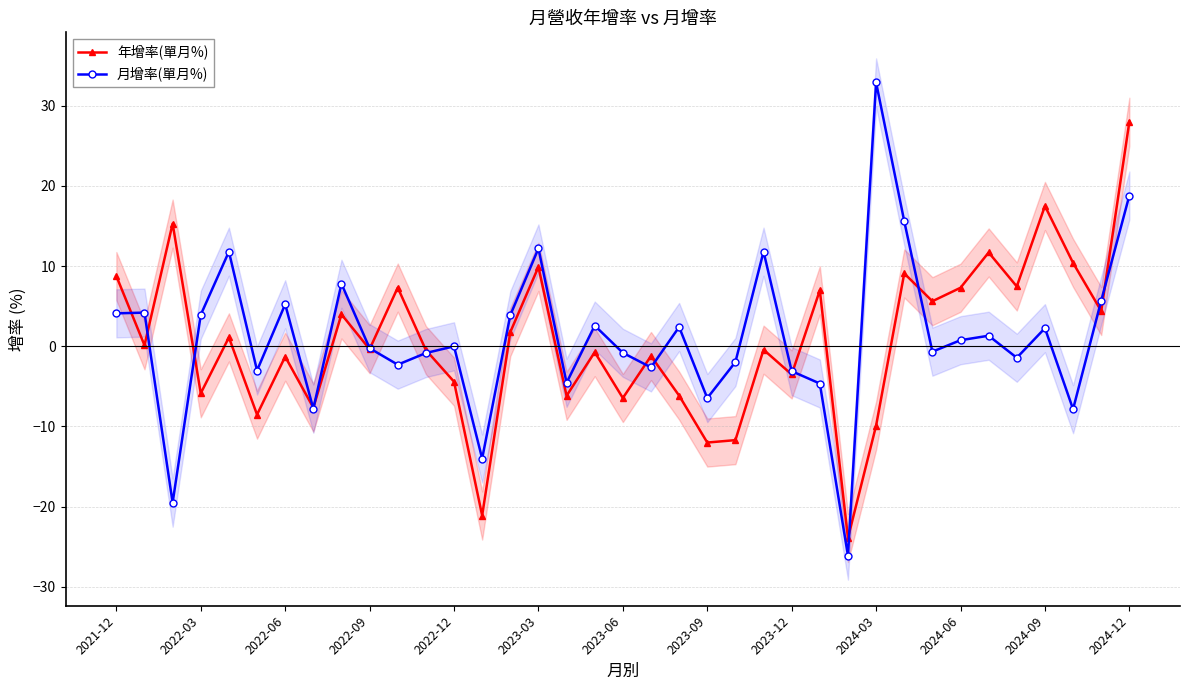

At which label does 年增率(單月%) reach its peak?

2024-12